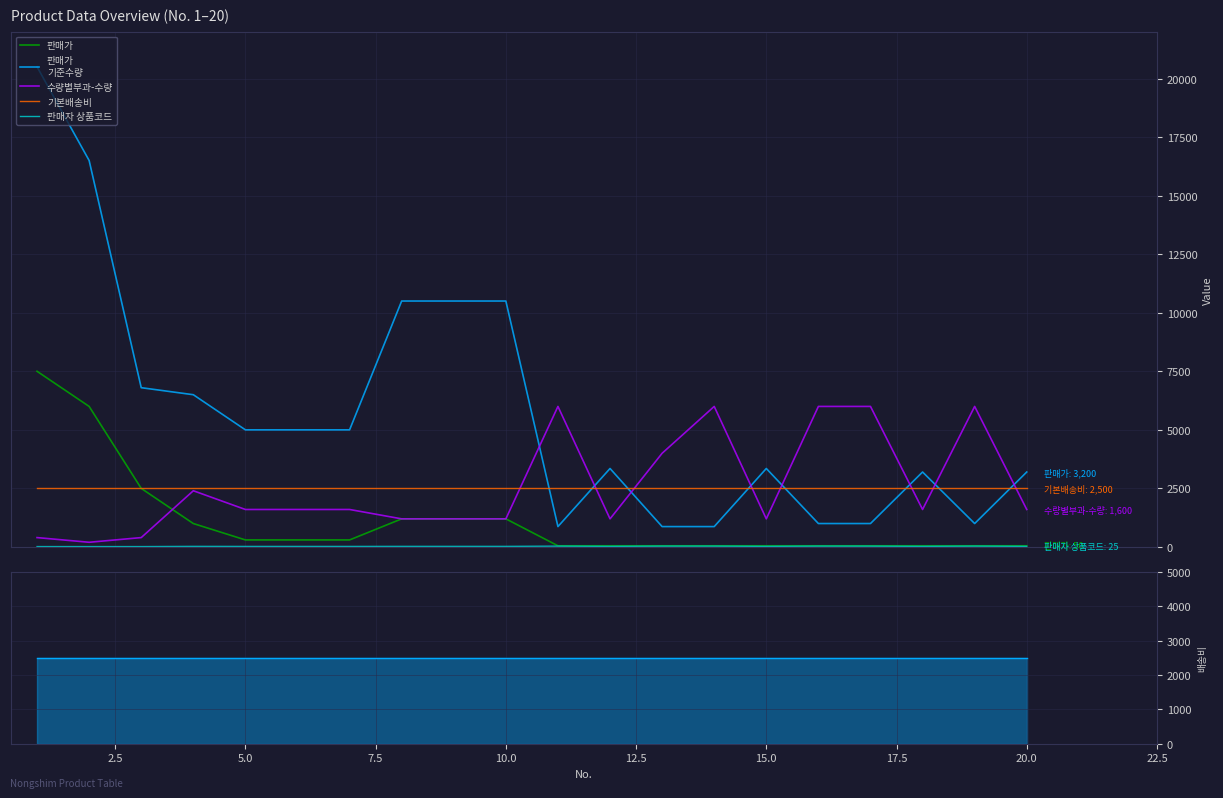

List the series in order of their peak value, highest first.

판매가
기준수량, 판매가, 수량별부과-수량, 기본배송비, 판매자 상품코드